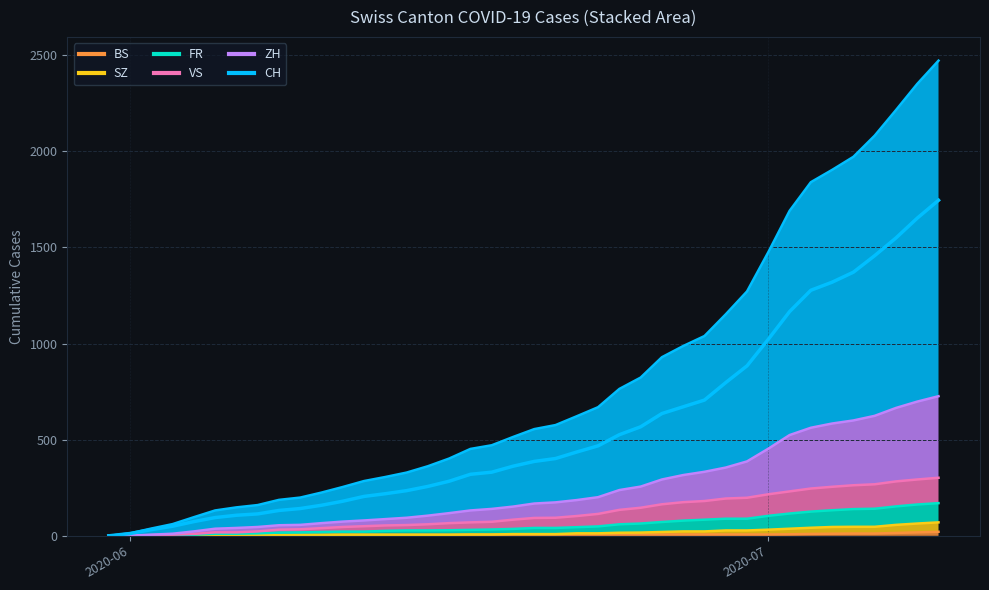

What is the difference between the highest and lowest values at 2020-06-27?

980